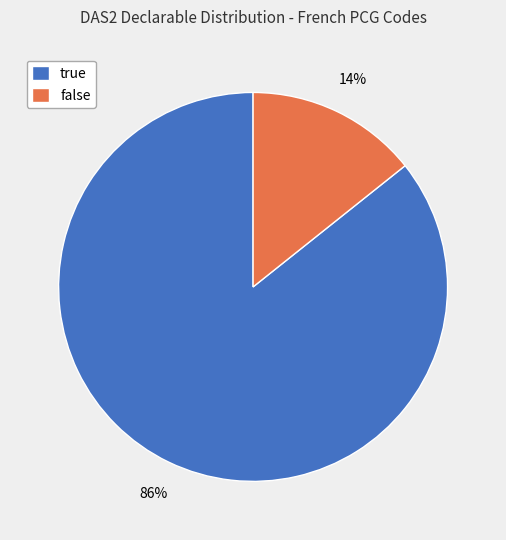

What is the smallest slice in the pie chart?

false